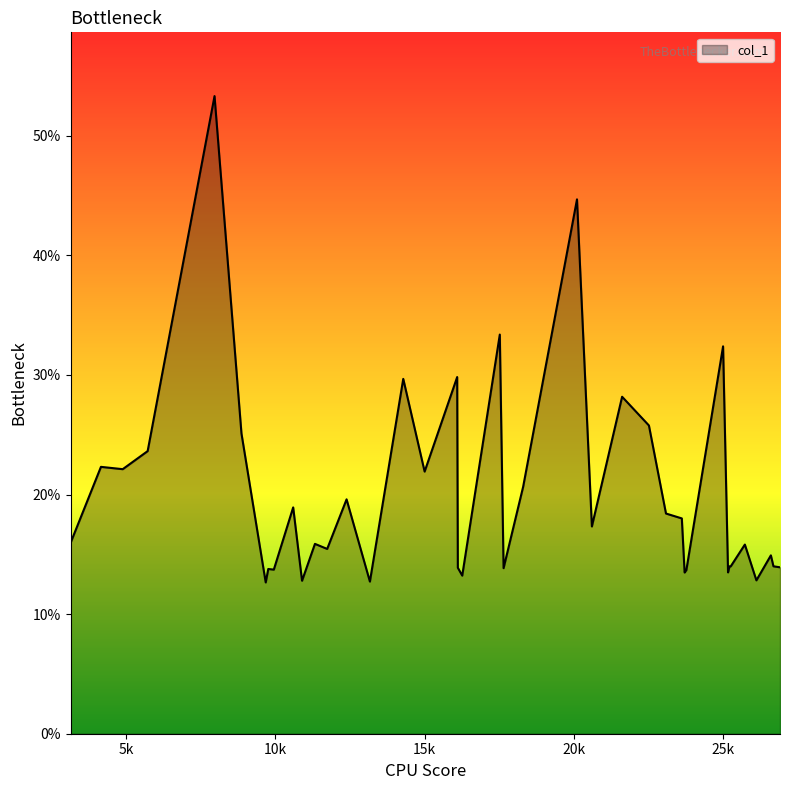

What is the maximum value shown in the chart?

53.3